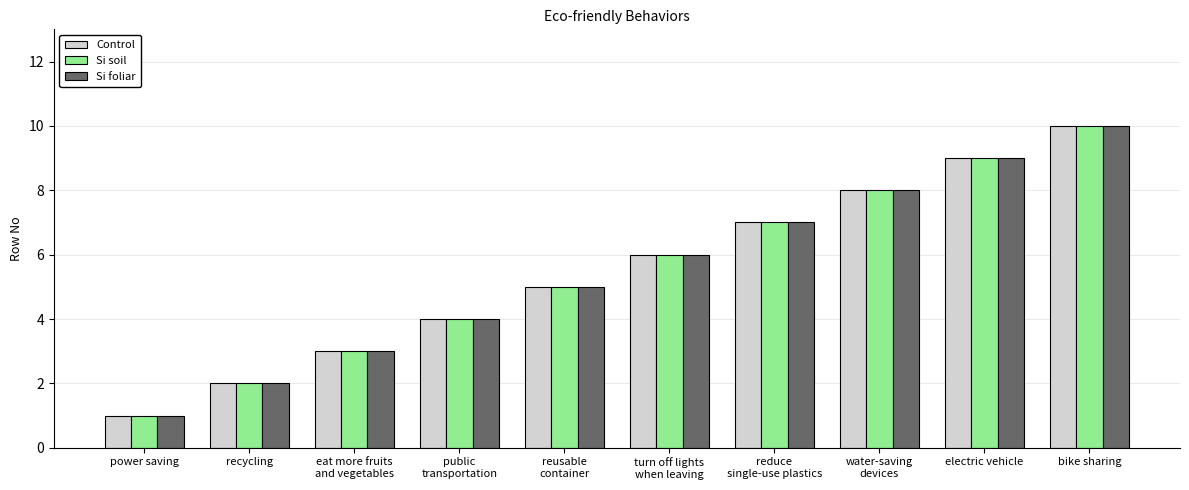

Count the Si soil values in the range 3 to 8.

6